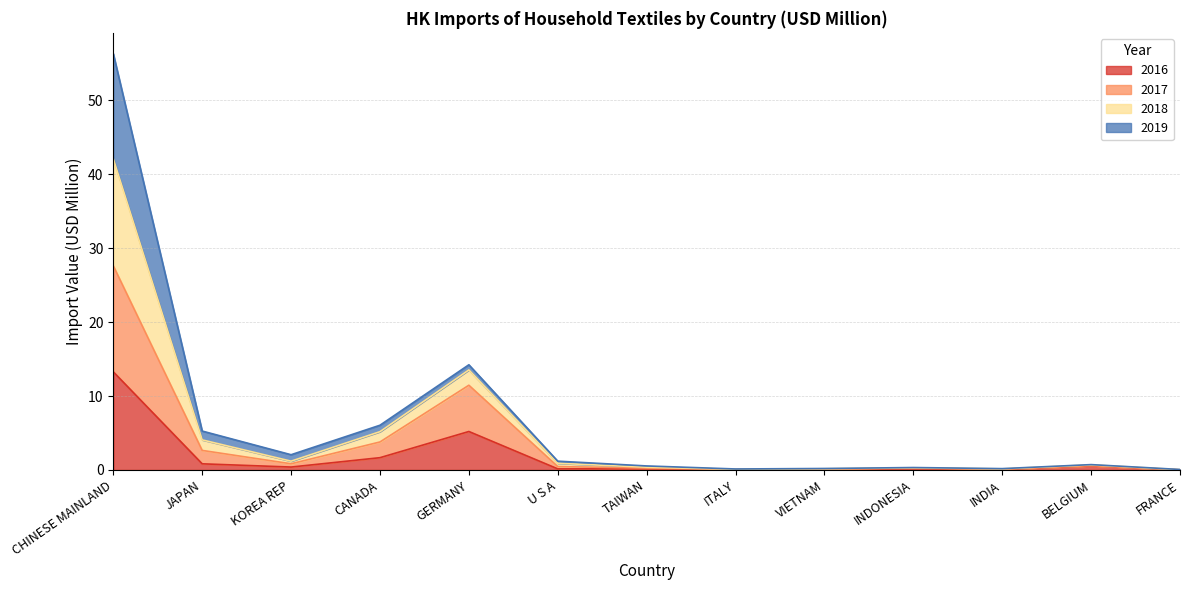

At which category is the sum across all series the highest?

CHINESE MAINLAND